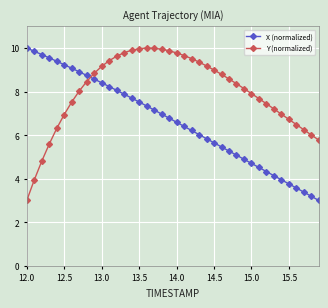

What is the difference between the maximum and minimum values in the X (normalized) series?

7.0